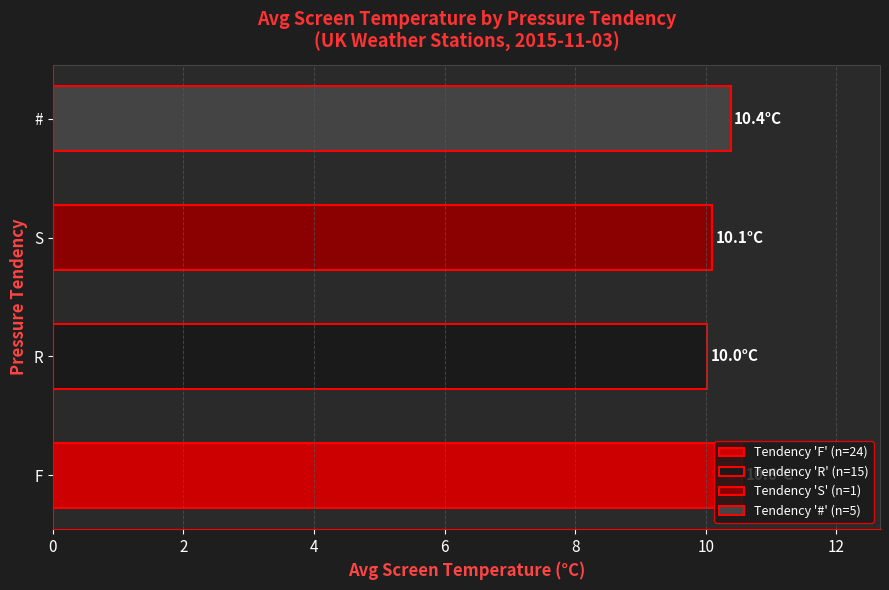

Read the F value at 14.

11.7